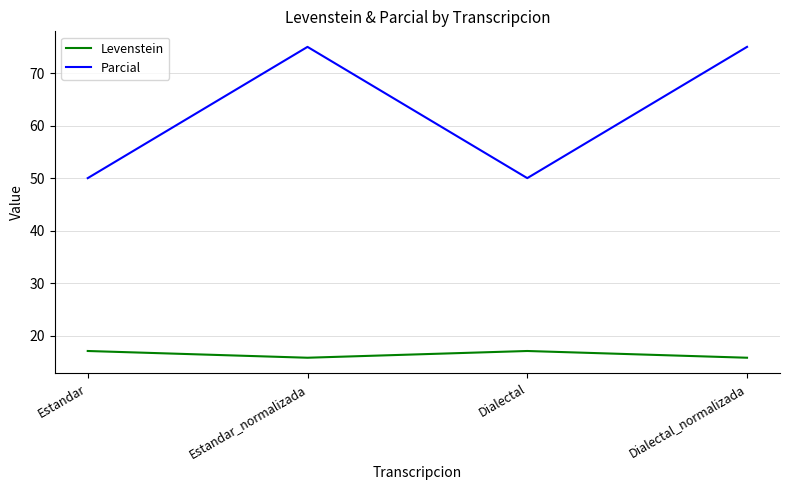

At Dialectal_normalizada, list the series in order from largest to smallest.

Parcial, Levenstein